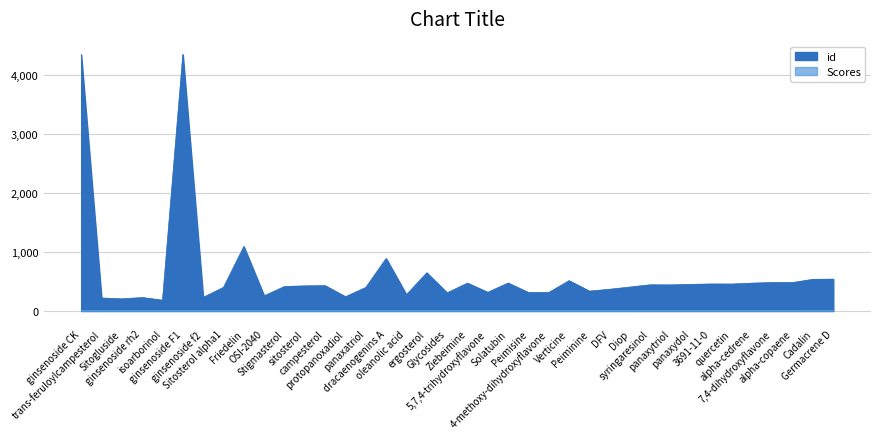

True or false: Scores has more than 2 interior local peaks.

False